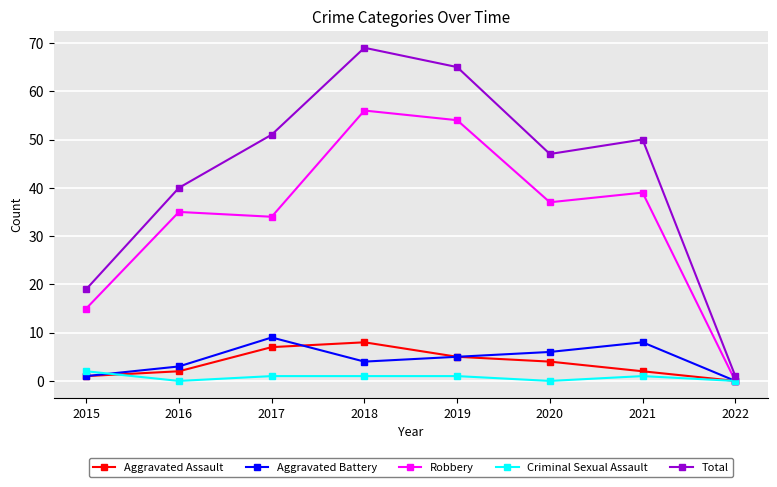

List the series in order of their peak value, highest first.

Total, Robbery, Aggravated Battery, Aggravated Assault, Criminal Sexual Assault